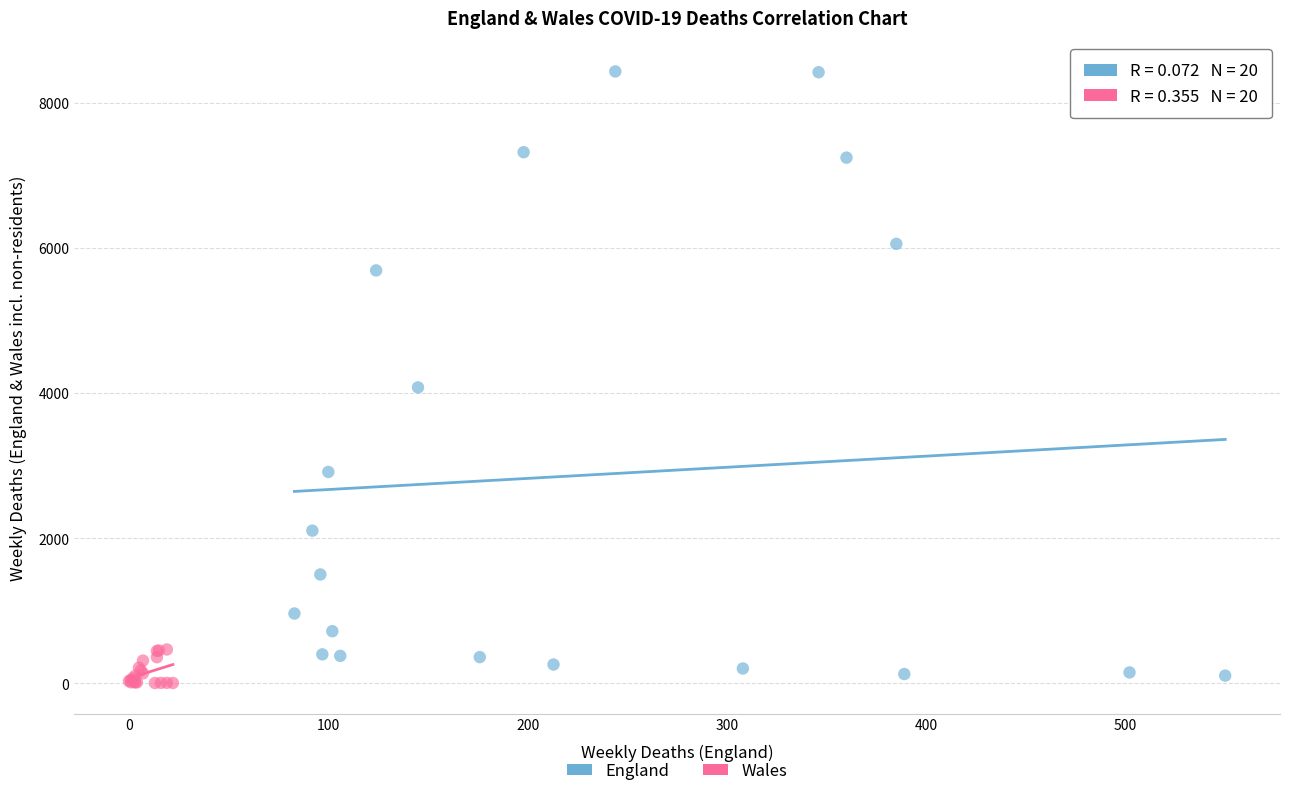

Which series contains the lowest Y value?

Wales